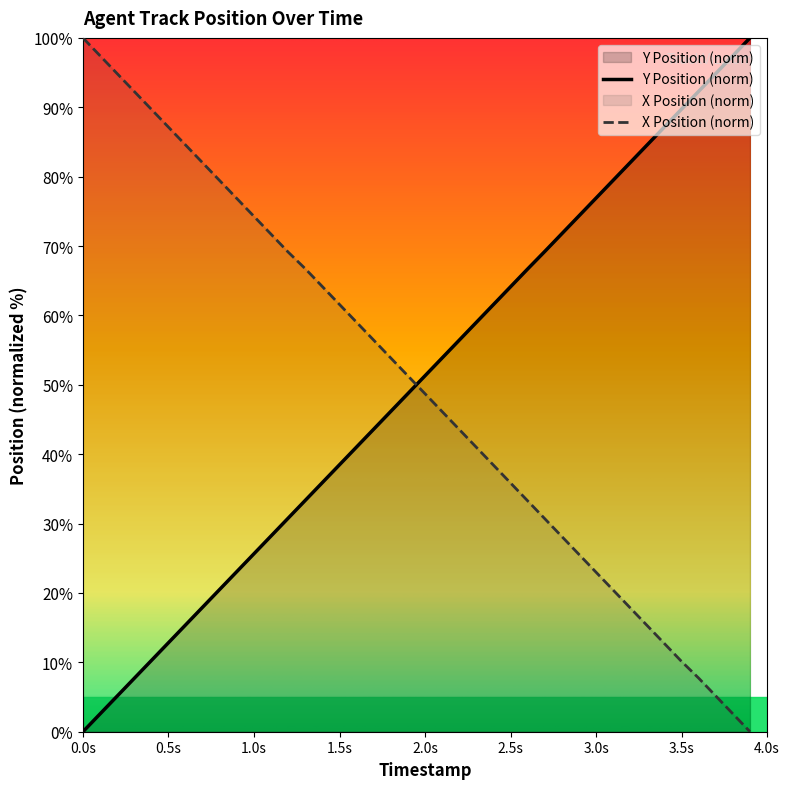

What is the sum of all X Position values?

1998.5